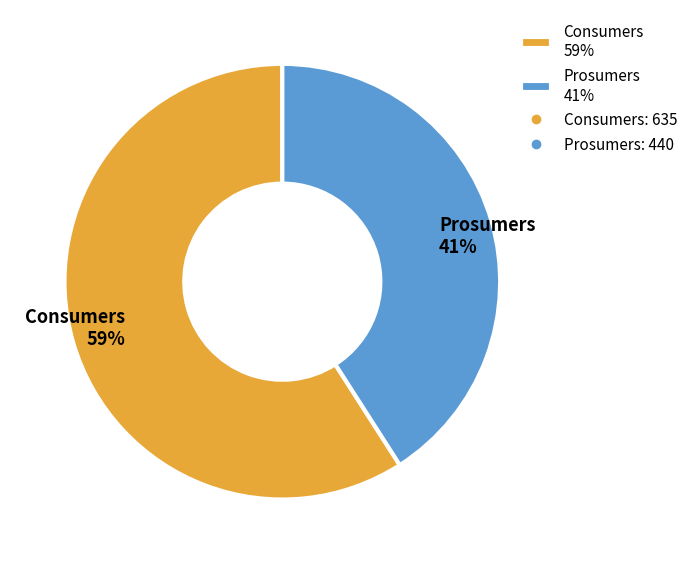

Combined, do Prosumers and Consumers account for over 50%?

Yes